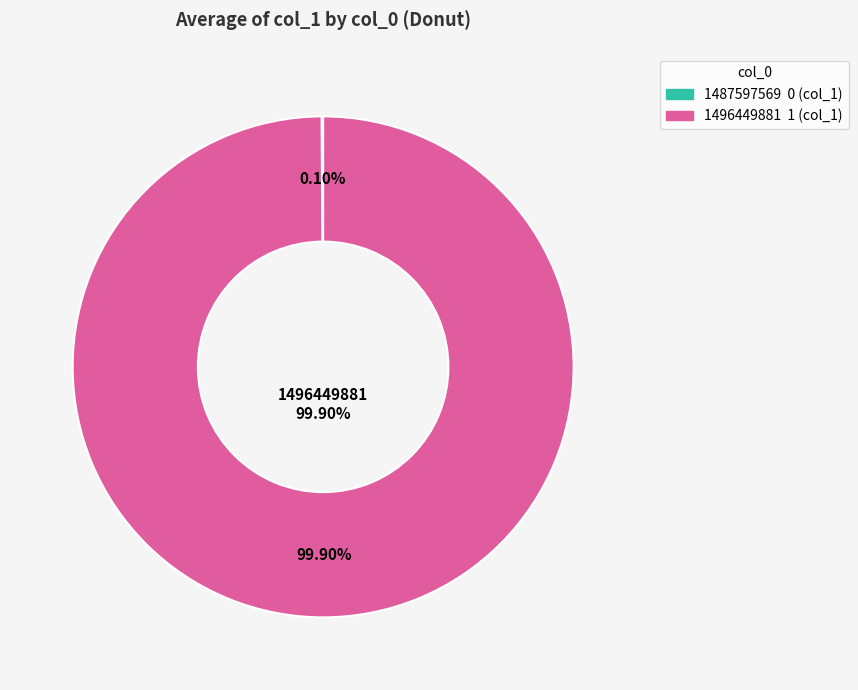

Is there a majority slice in this chart?

Yes